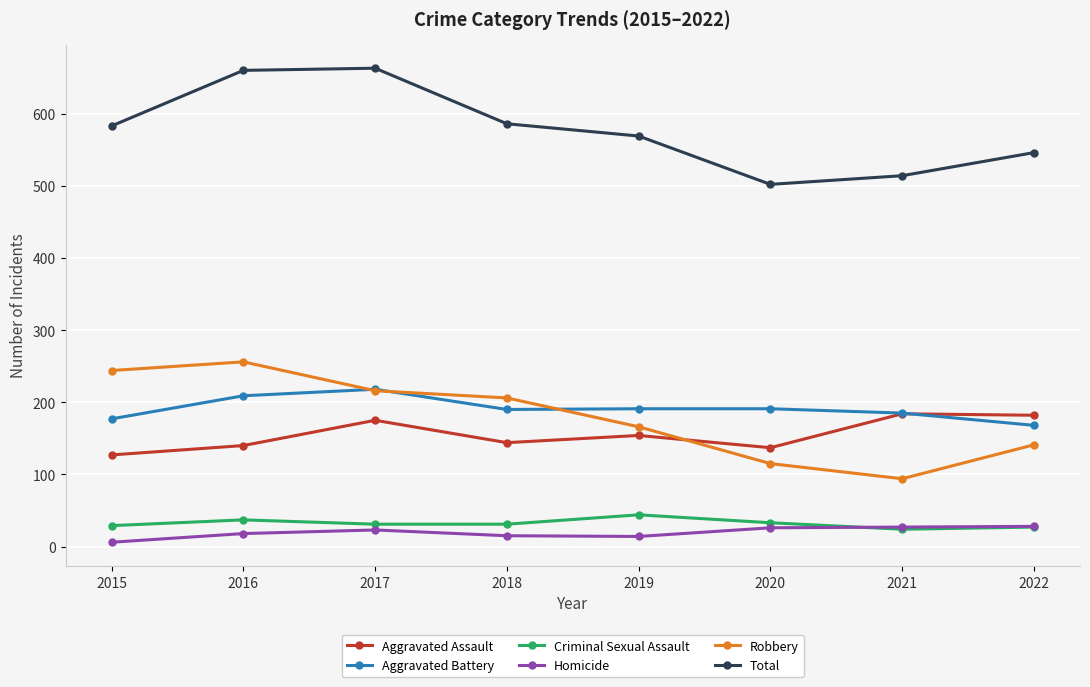

Is it true that Homicide equals 23 at 2017?

True